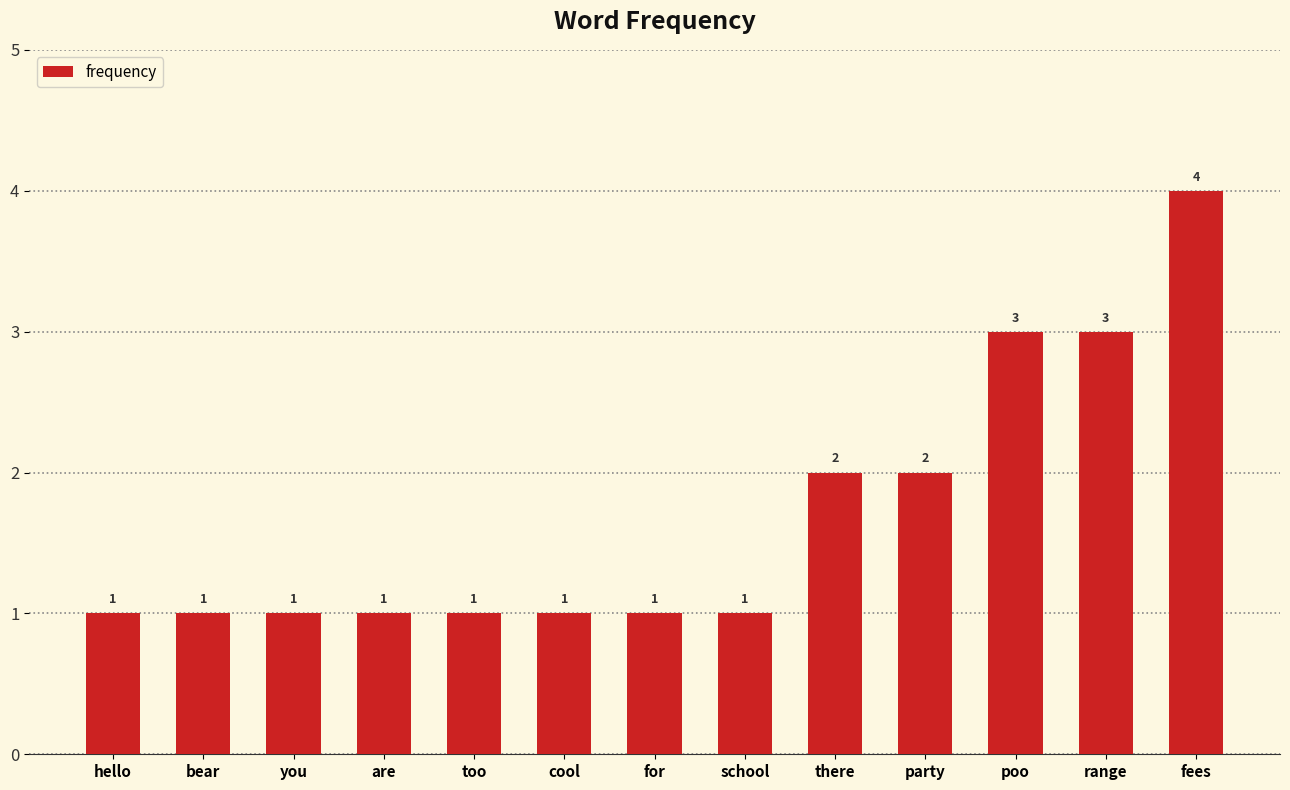

What is the label of the 7th bar from the right?

for